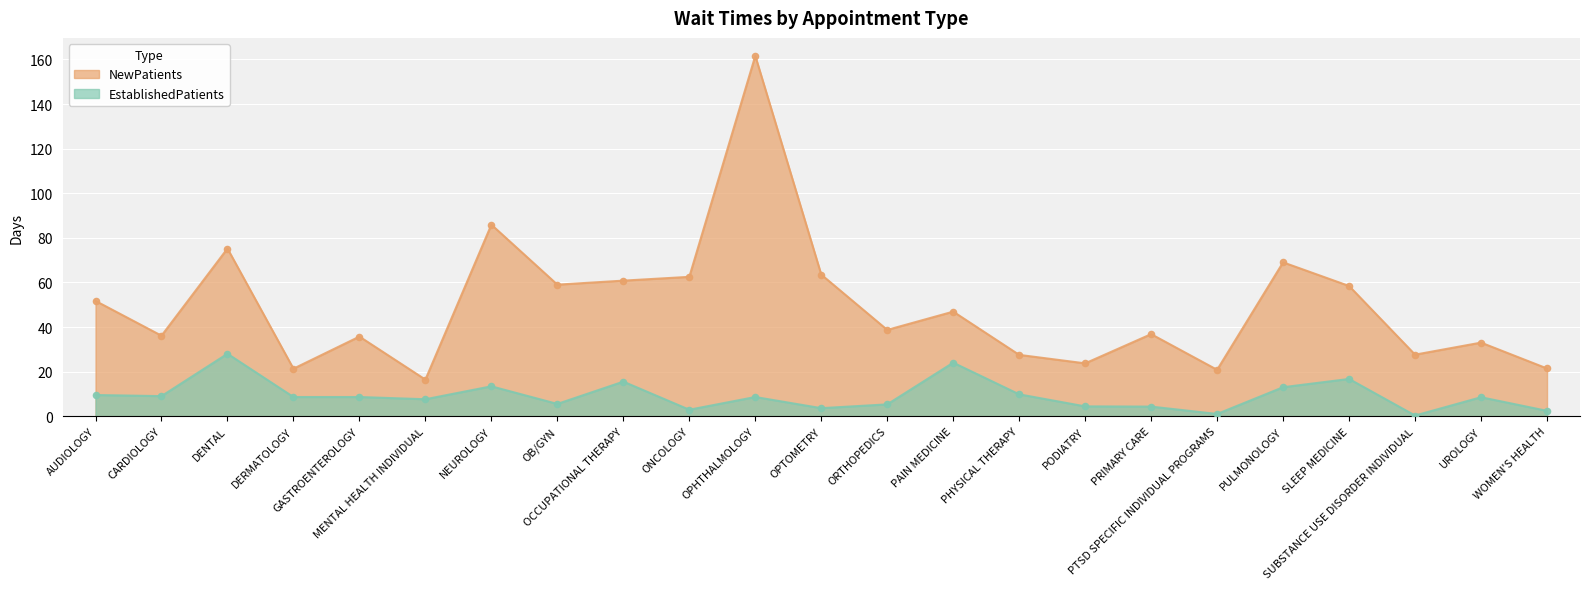

What is the change in value from PULMONOLOGY to UROLOGY?

-4.5